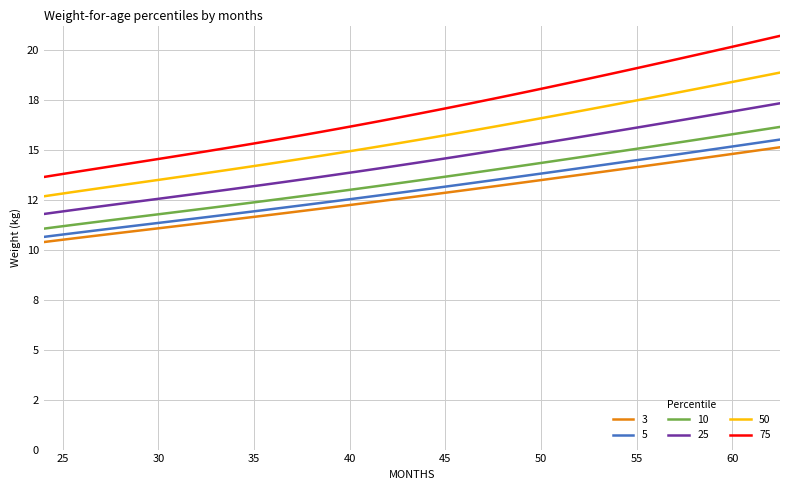

What is the difference between the maximum and minimum values in the 75 series?

7.1